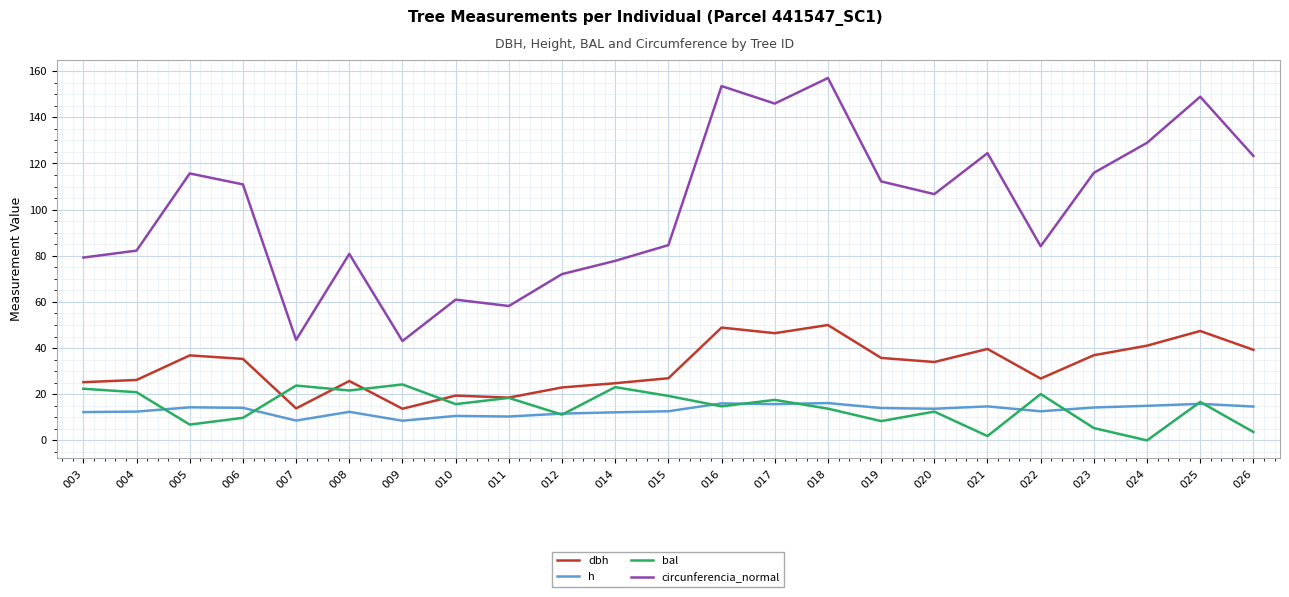

At how many categories does at least one series exceed 63?

19